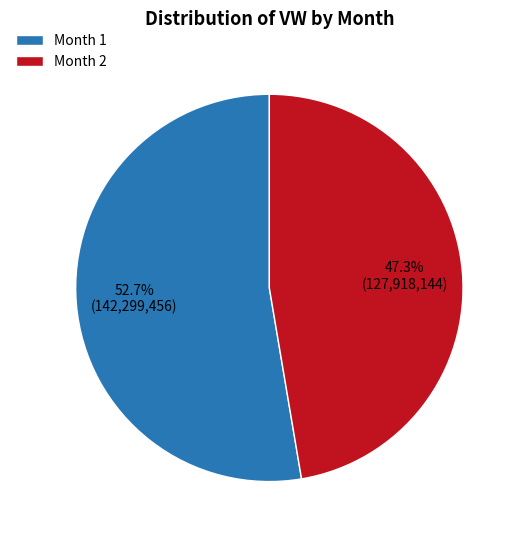

Rank the categories by value from lowest to highest.

Month 2, Month 1